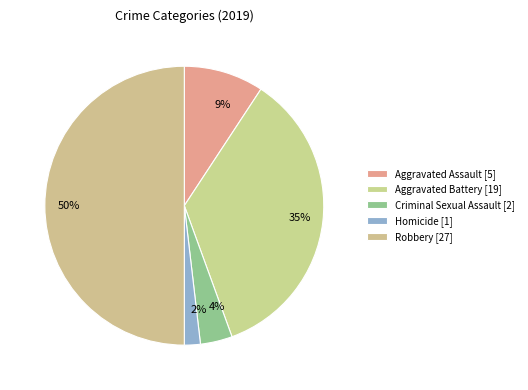

True or false: Aggravated Assault accounts for 22% of the total.

False